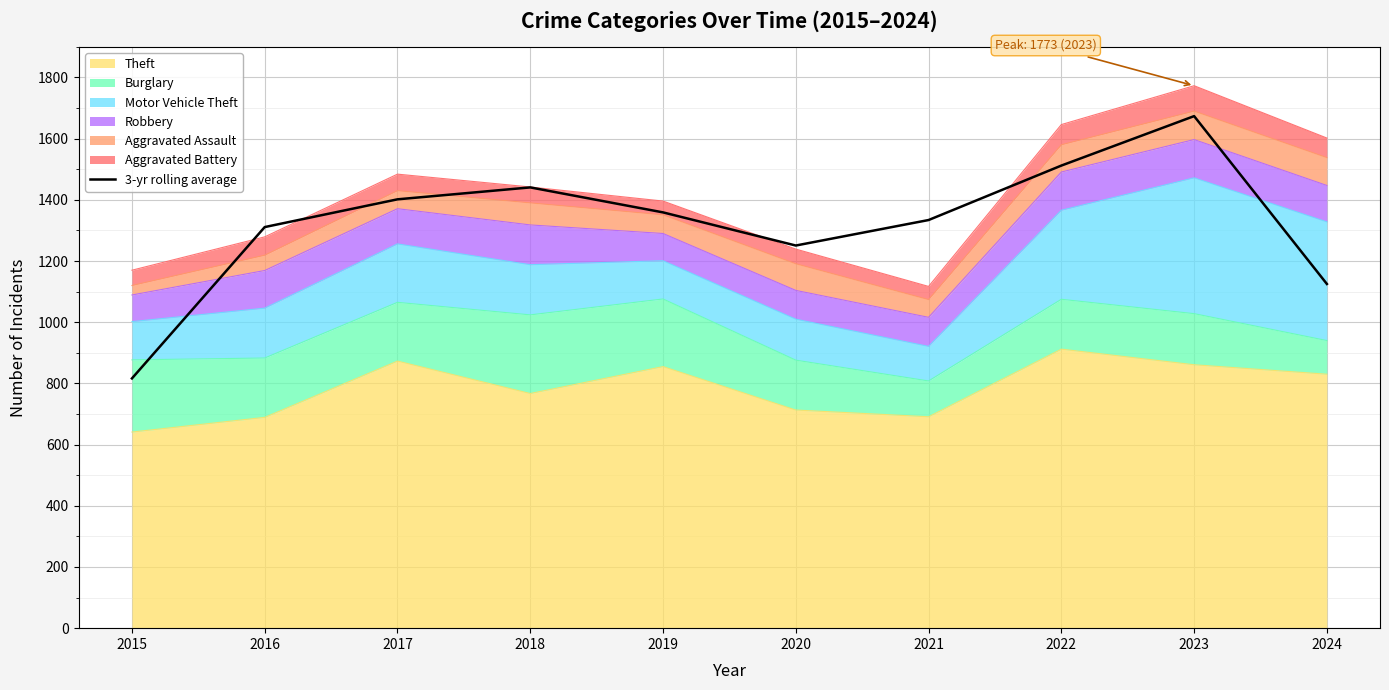

What is the minimum value shown in the chart?

816.3